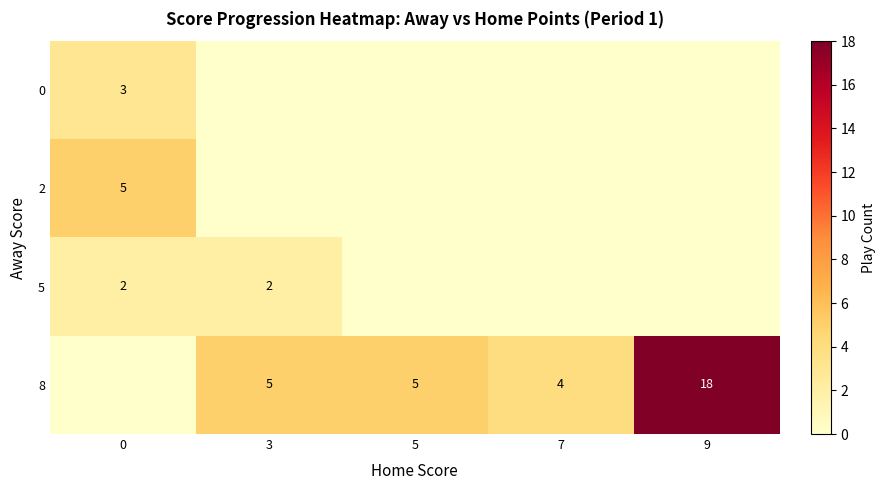

What is the sum of the 8 values at 5 and 7?

9